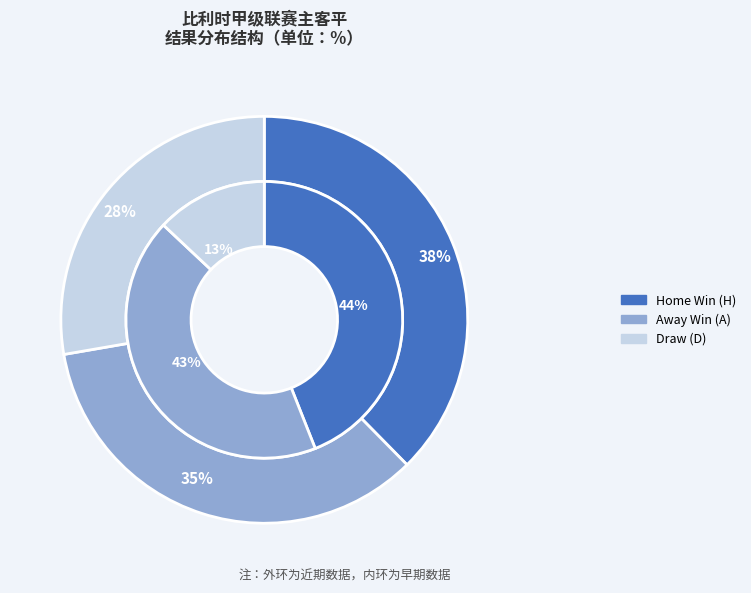

How many segments does this pie chart have?

3